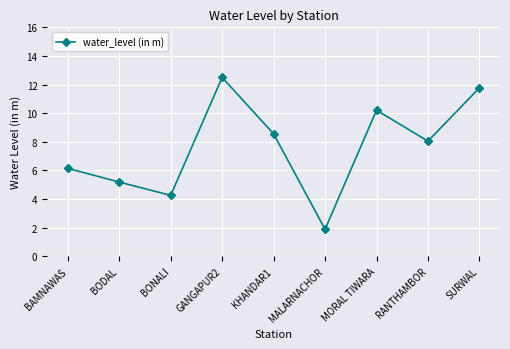

At which category does the data reach its first local peak?

GANGAPUR2